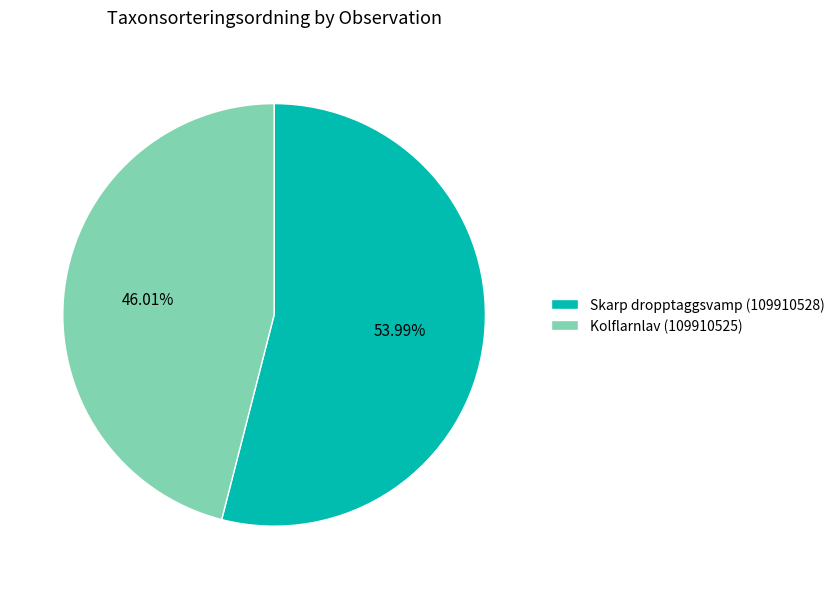

To the nearest percent, what is the difference between the Kolflarnlav (109910525) and Skarp dropptaggsvamp (109910528) slice percentages?

8%